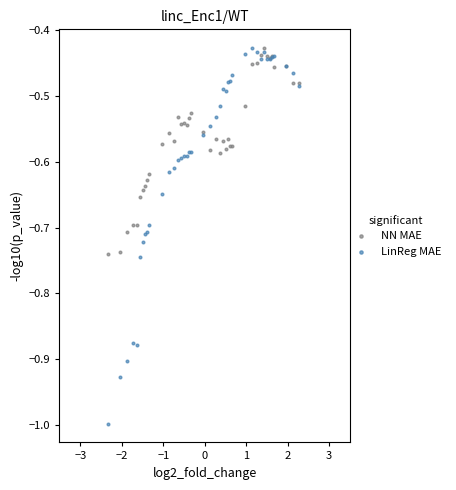

Which series has the widest spread of Y values?

LinReg MAE